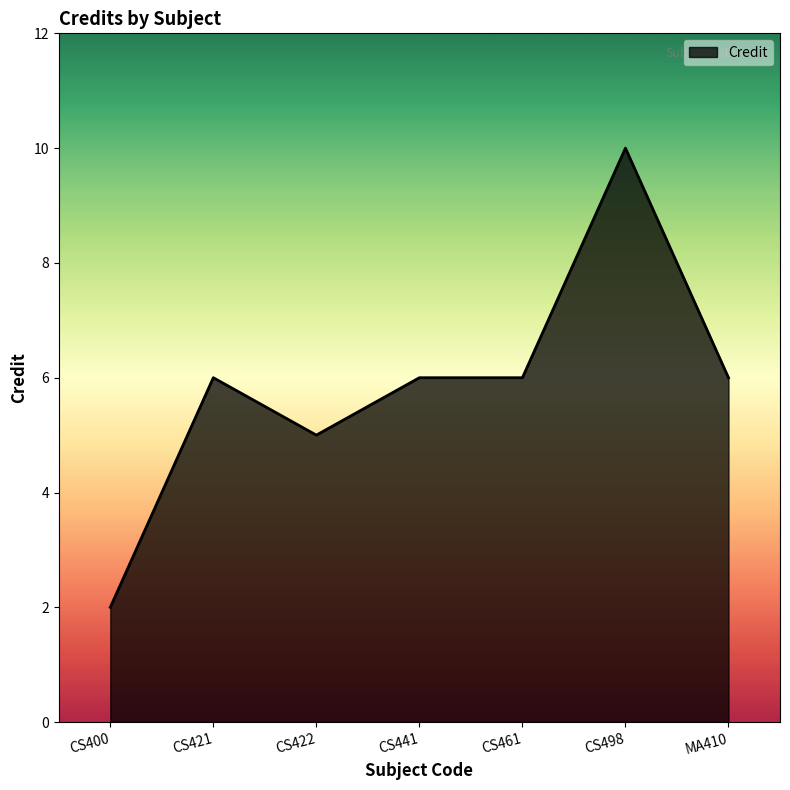

What value does the data have at MA410?

6